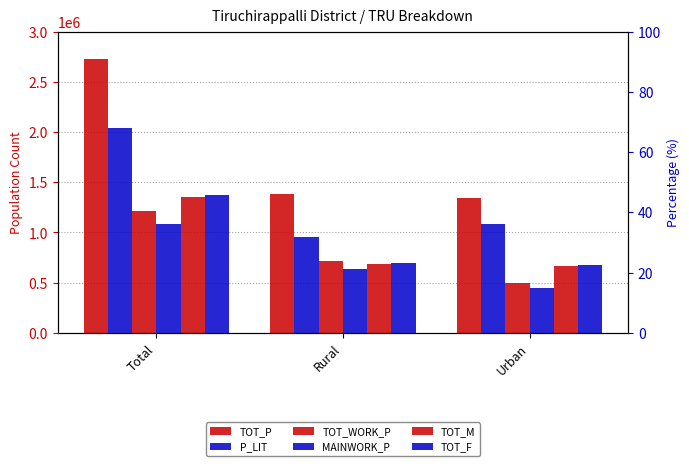

What is the sum of all MAINWORK_P values?

2164658